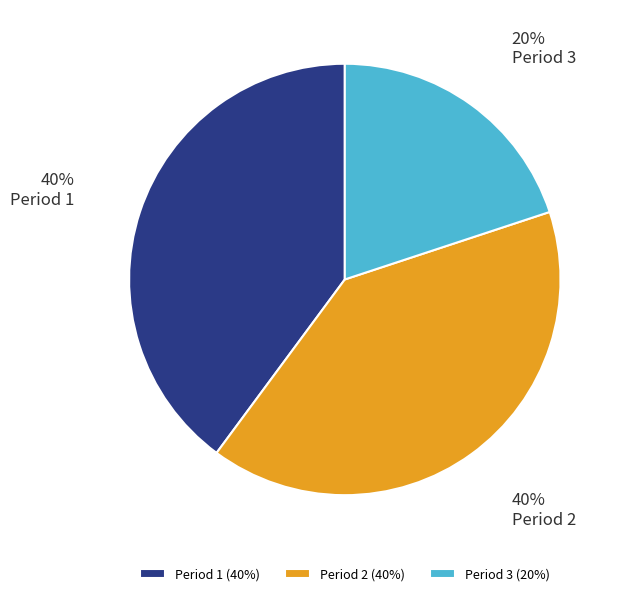

Is the sum of Period 1 and Period 3 greater than half?

Yes